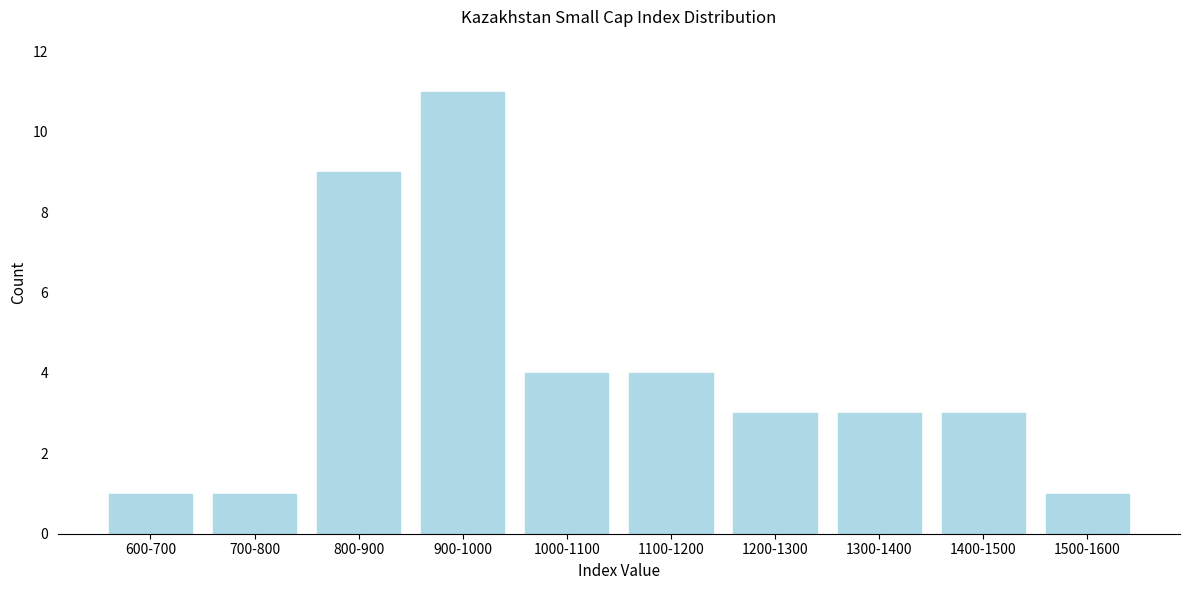

Reading left to right, transcribe all the data shown in this chart.

600-700=1	700-800=1	800-900=9	900-1000=11	1000-1100=4	1100-1200=4	1200-1300=3	1300-1400=3	1400-1500=3	1500-1600=1